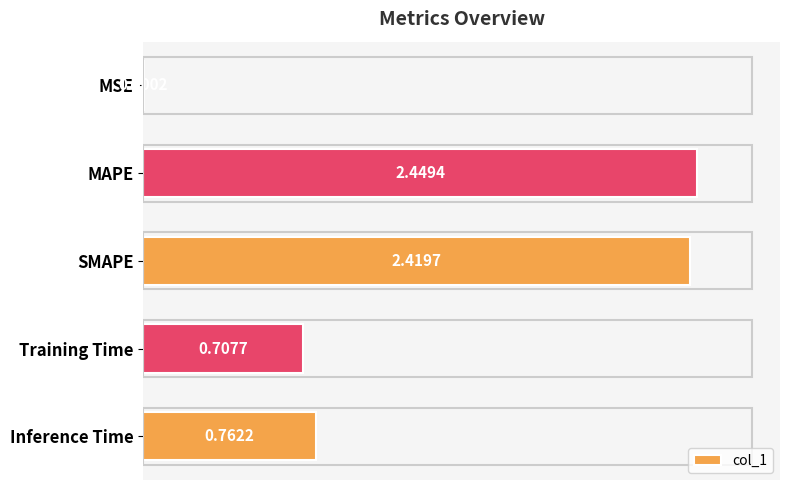

At which category does the chart reach its peak across all series?

MAPE